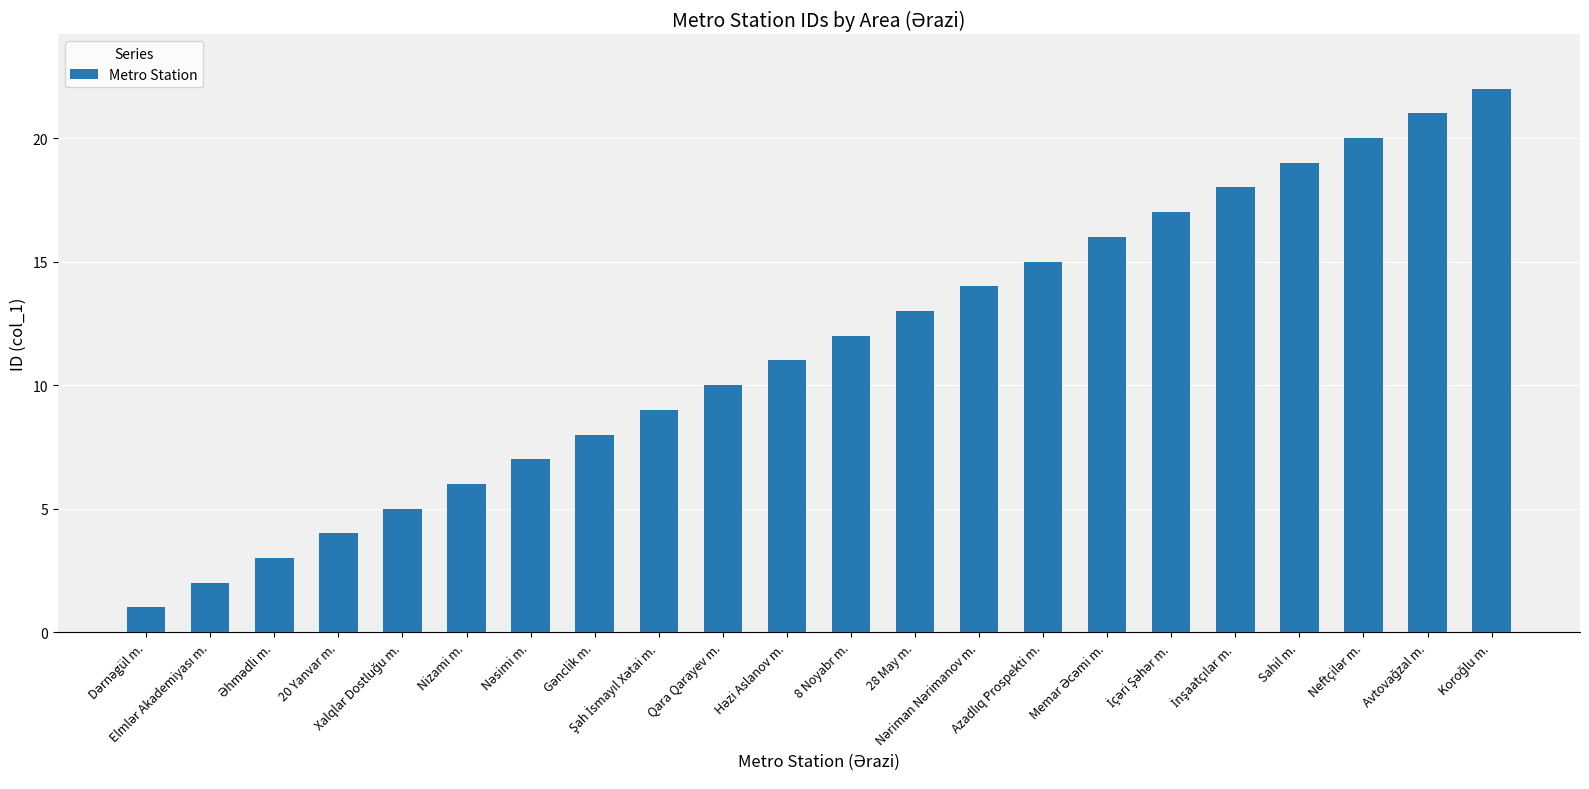

What is the difference between the maximum and minimum values?

21